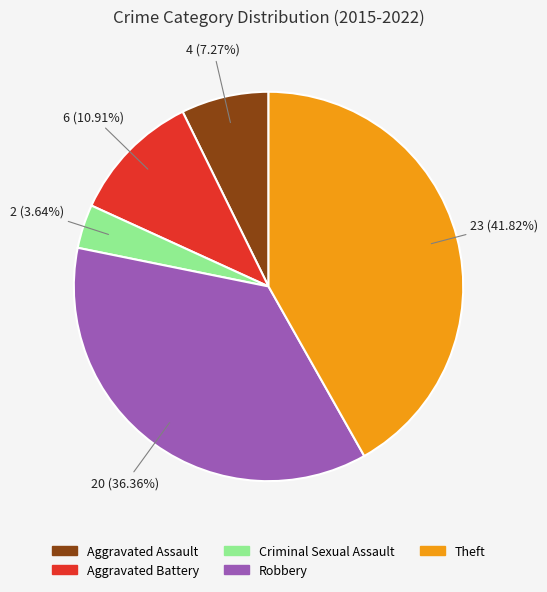

To the nearest percent, what is the combined percentage of Robbery and Theft?

78%